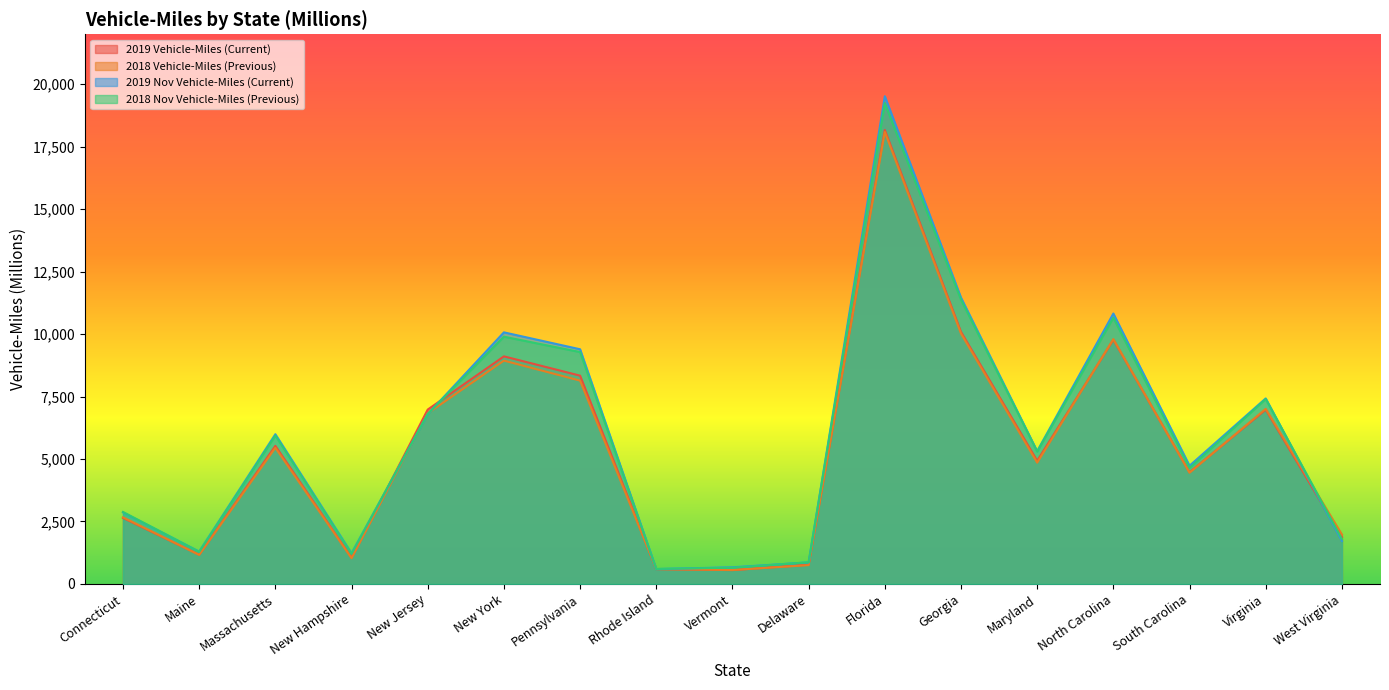

How many lines are shown in the chart?

4